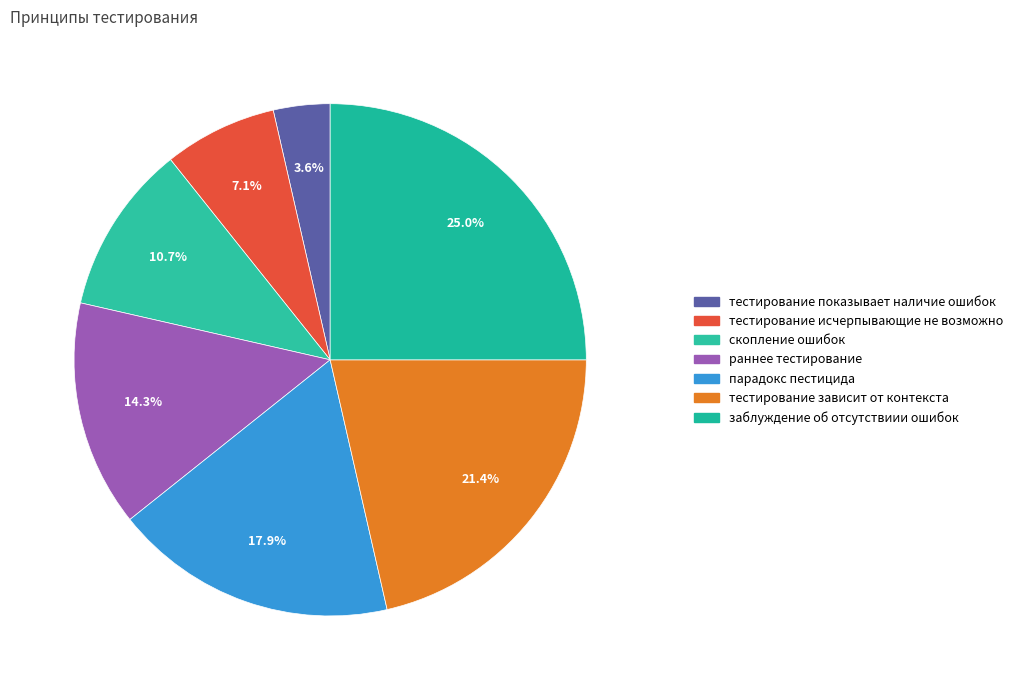

What is the ratio of the value at парадокс пестицида to the value at тестирование зависит от контекста?

0.8